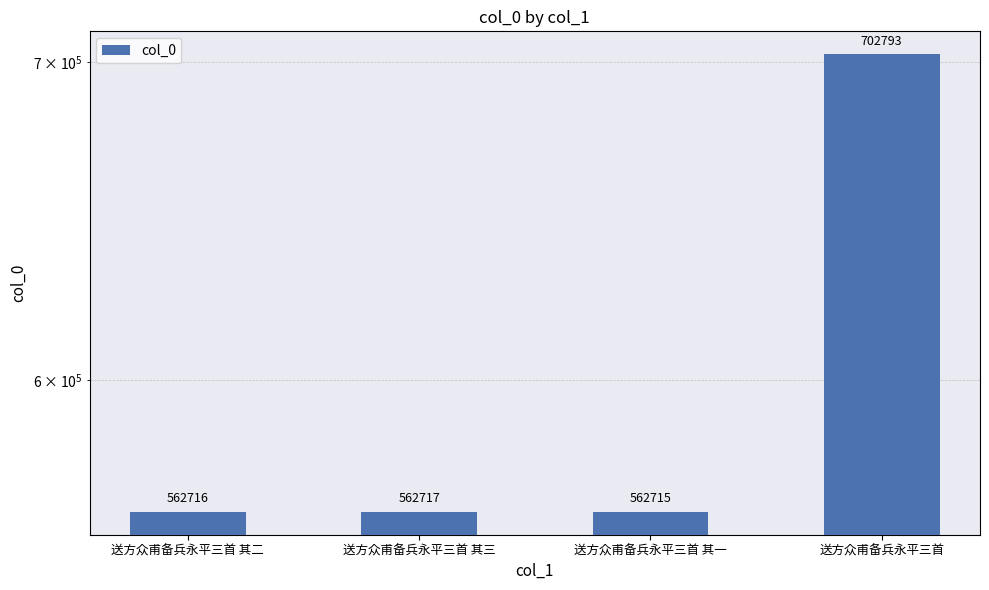

List the labels in order of value, largest first.

送方众甫备兵永平三首, 送方众甫备兵永平三首 其三, 送方众甫备兵永平三首 其二, 送方众甫备兵永平三首 其一